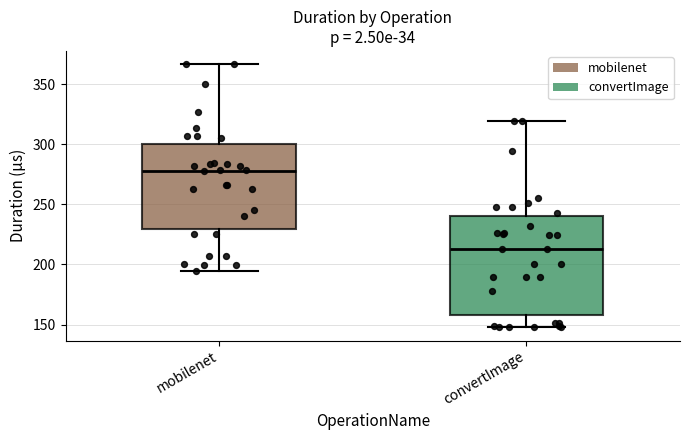

Which box's median line is the lowest?

convertImage